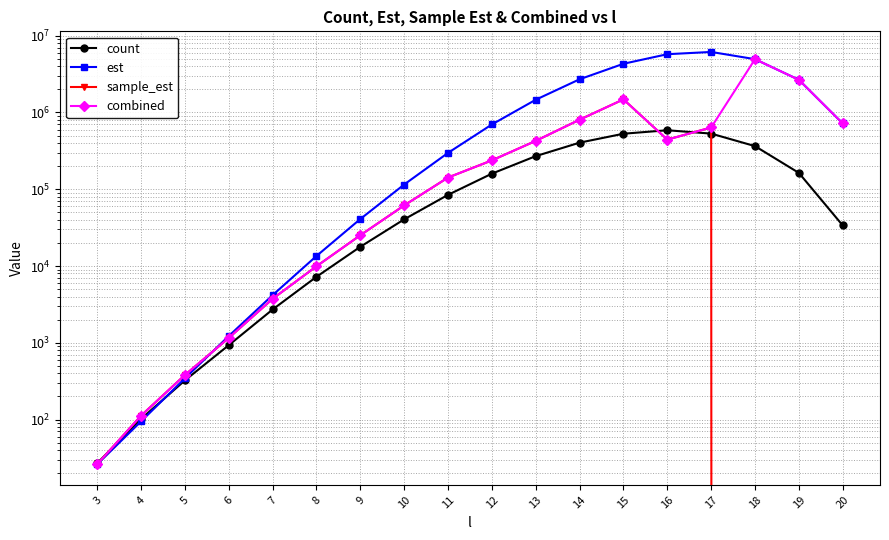

What is the spread (max minus min) of values at 16?

5298070.0